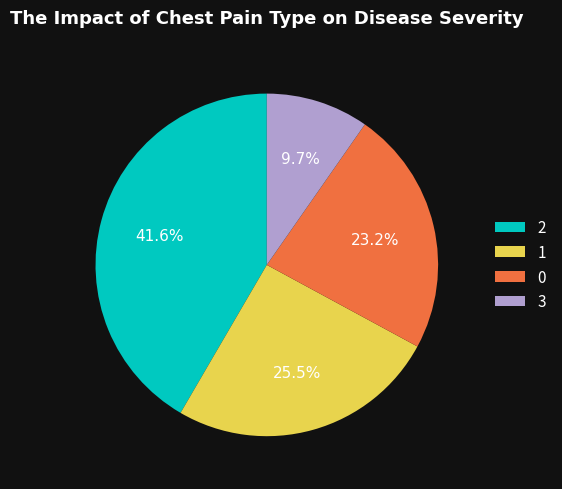

How much of the chart is everything except 3?

90.3%